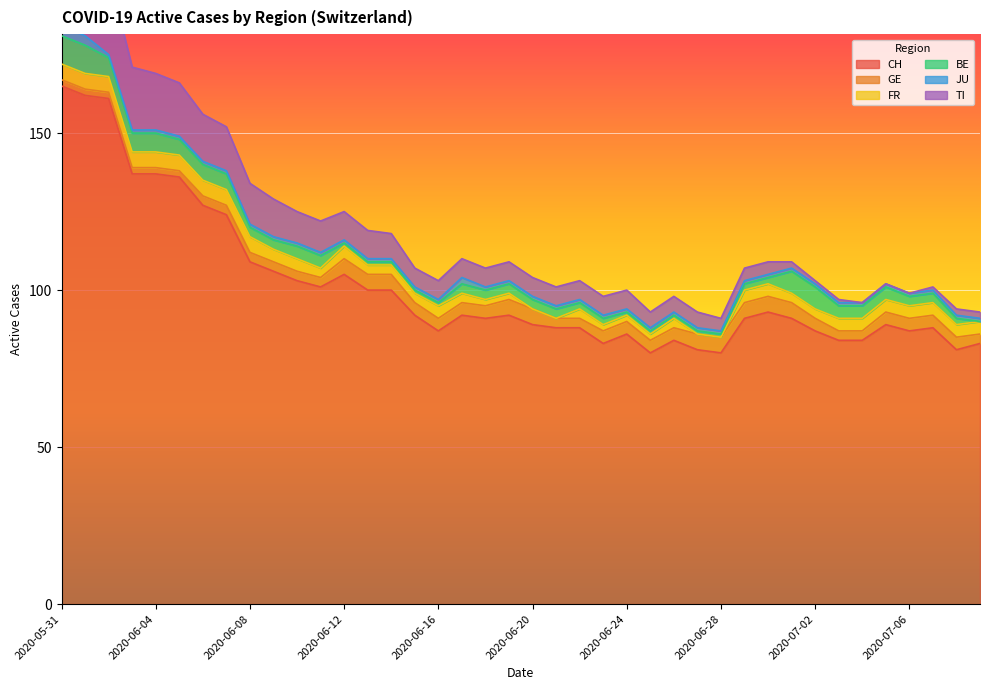

Read the FR value at 2020-07-06.

4